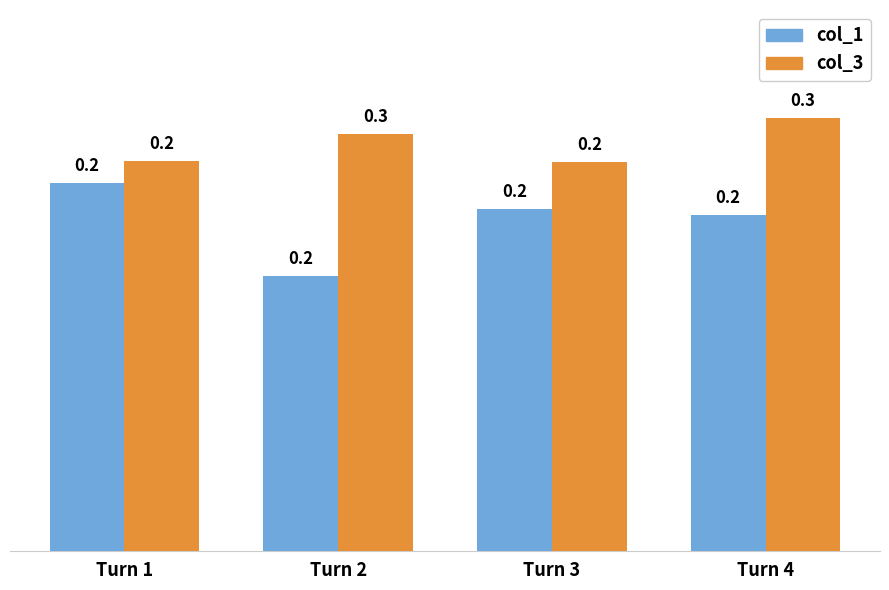

At how many categories does at least one series exceed 0?

4